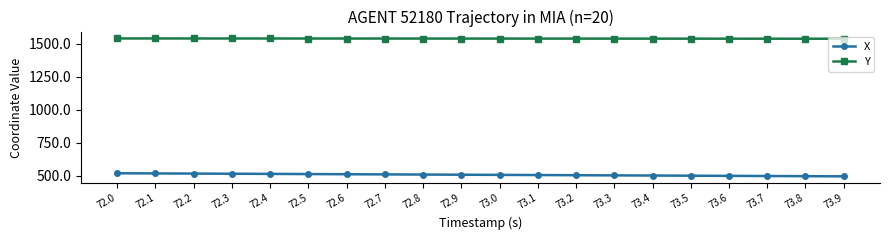

True or false: X and Y intersect in this chart.

False